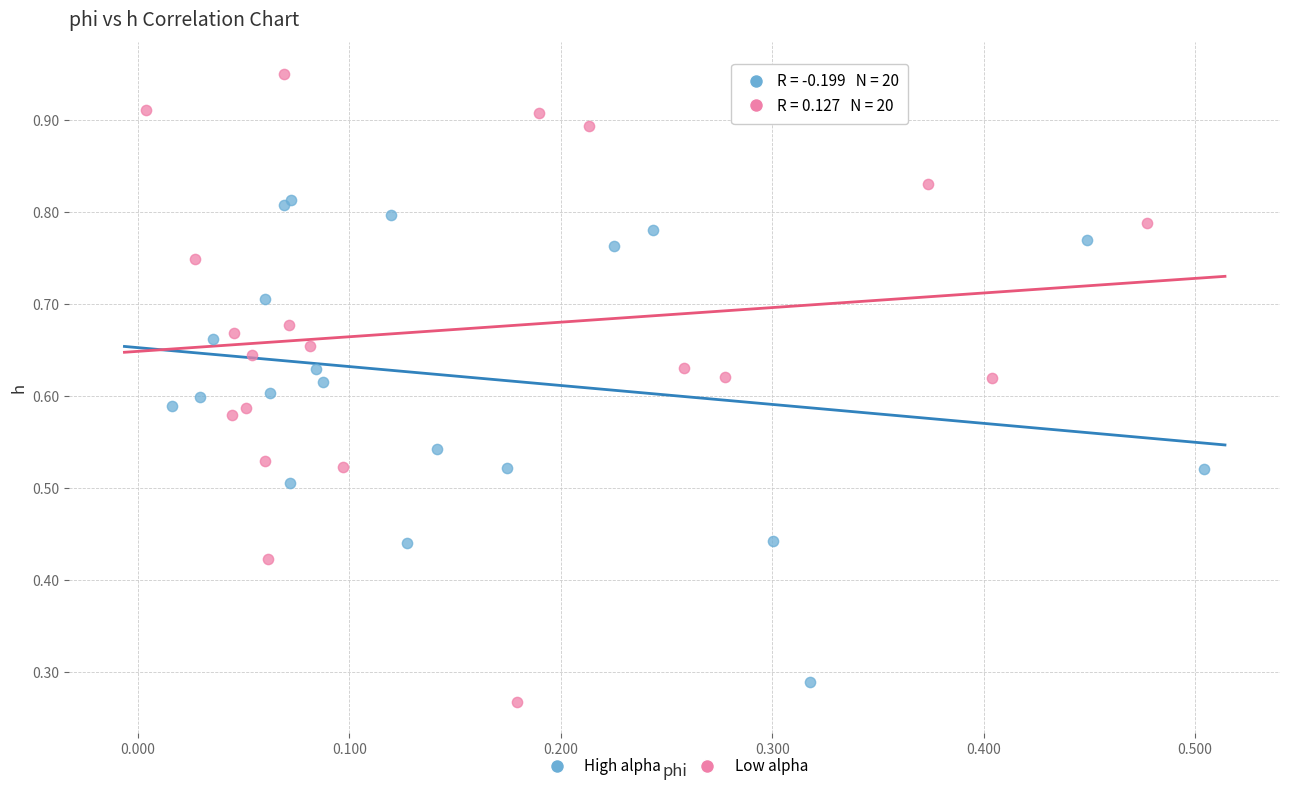

Which series has the widest spread of Y values?

Low alpha